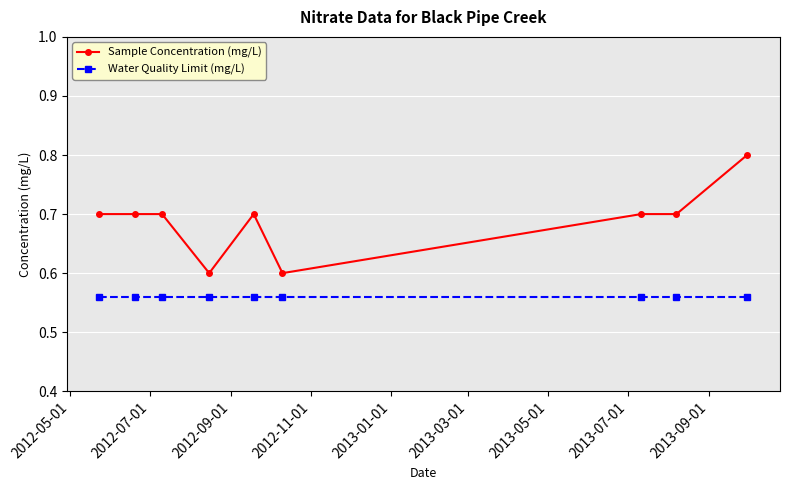

Does the chart have visible grid lines?

Yes